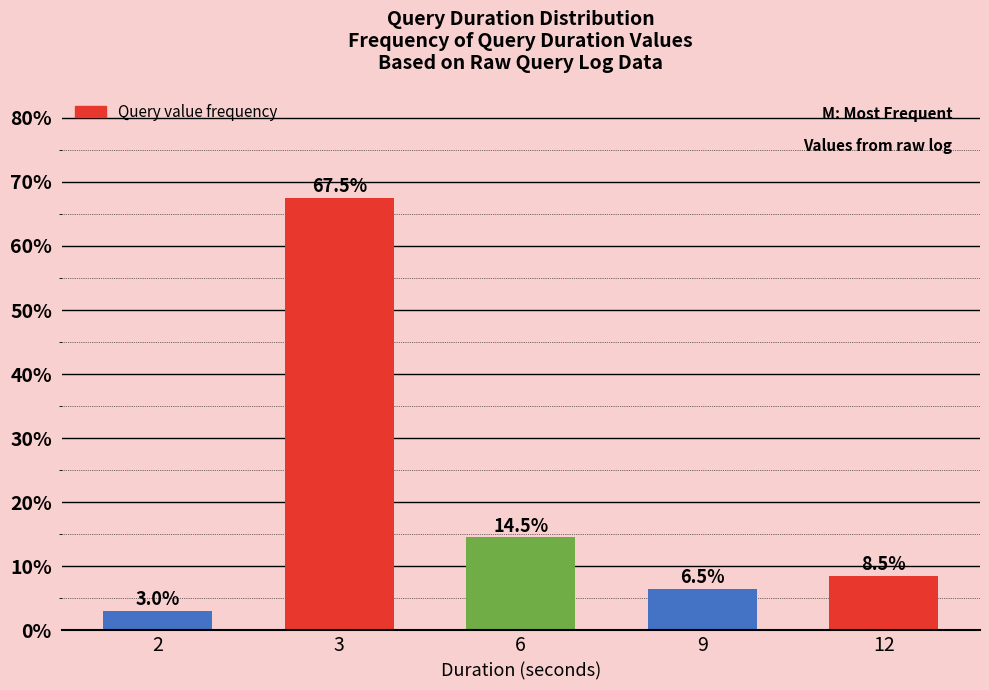

Reading left to right, transcribe all the data shown in this chart.

2=3.0	3=67.5	6=14.5	9=6.5	12=8.5